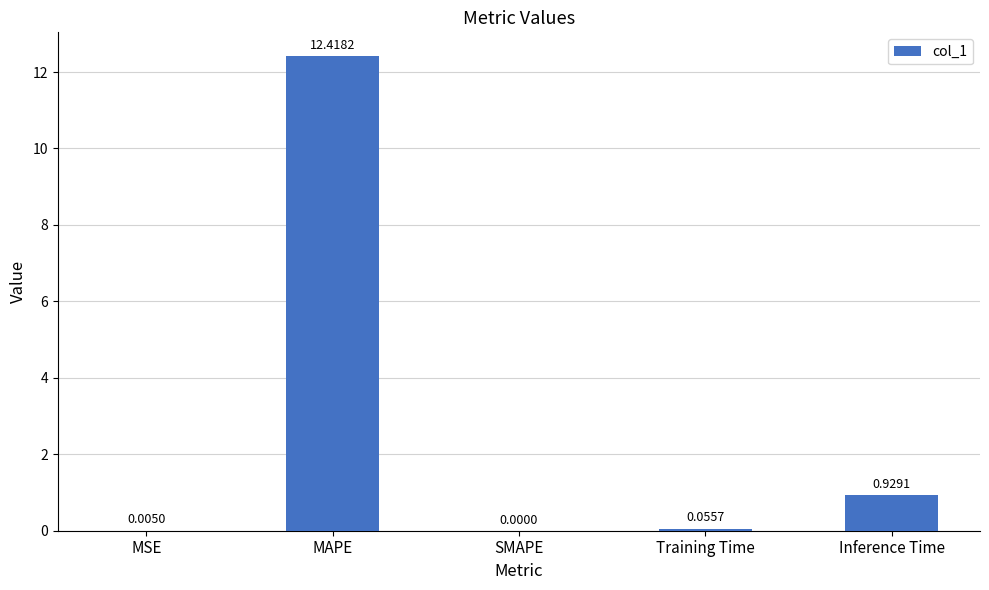

Is it true that the value at SMAPE is 0.0?

True